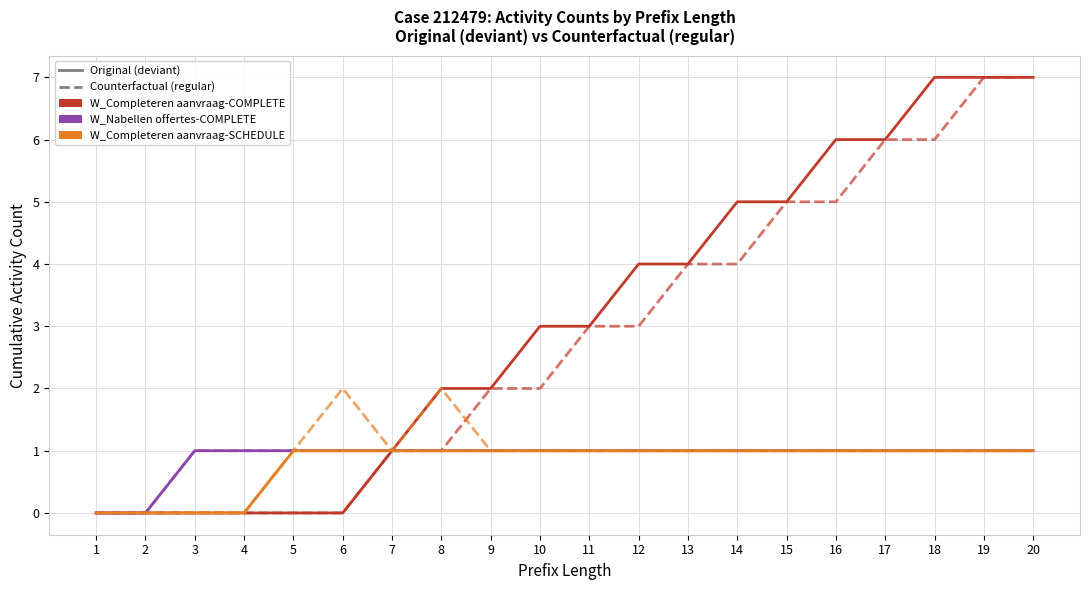

True or false: Counterfactual: W_Nabellen offertes-COMPLETE has a value of 2 at 16.

False